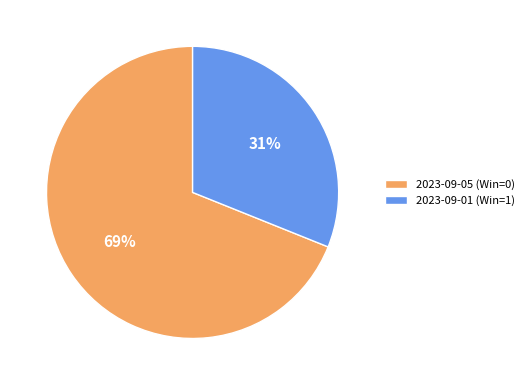

Do 2023-09-05 (Win=0) and 2023-09-01 (Win=1) together represent more than half of the pie?

Yes